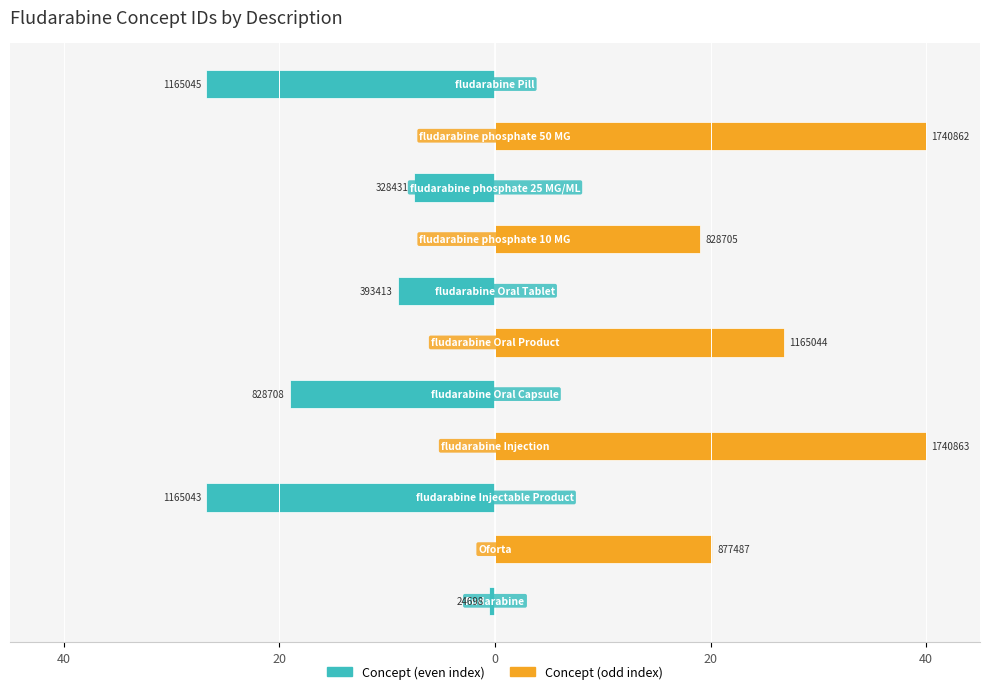

Does the chart contain stacked bars?

No